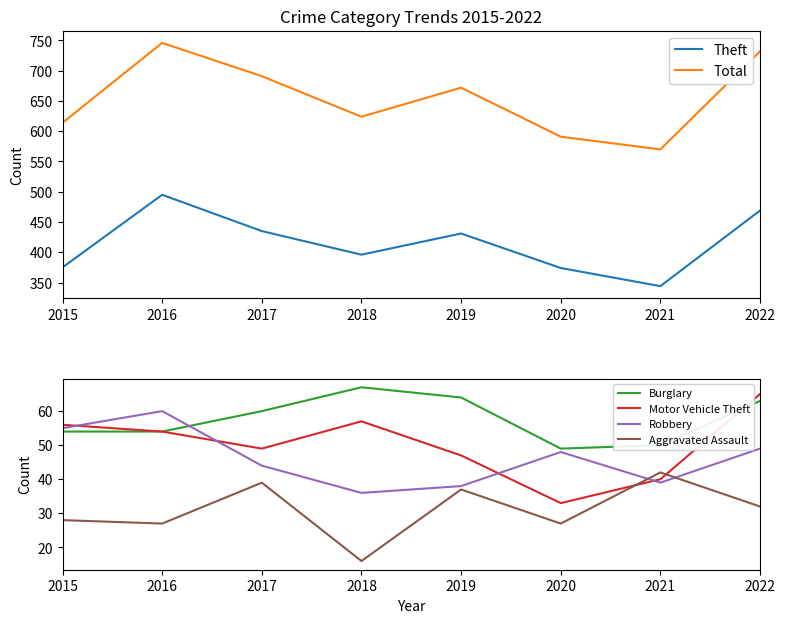

Which category has the lowest value in the Theft series?

2021